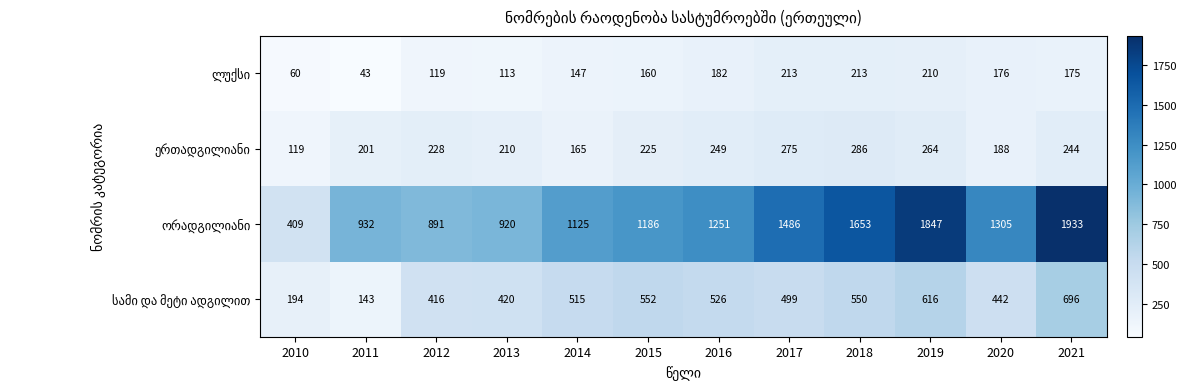

At how many categories does at least one series exceed 1021?

8